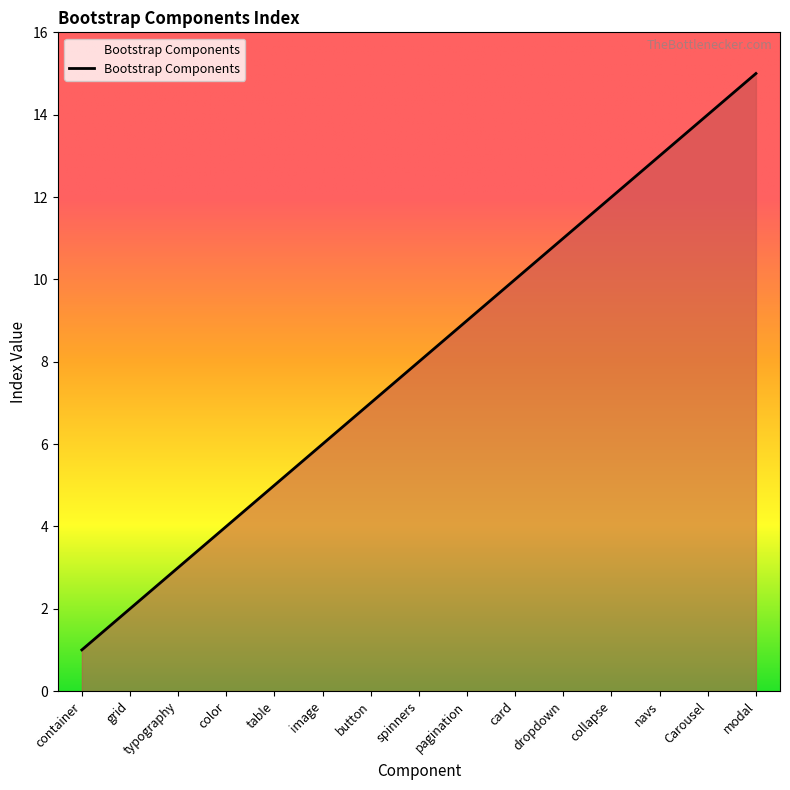

Reading left to right, list all the values displayed in this chart.

container=1	grid=2	typography=3	color=4	table=5	image=6	button=7	spinners=8	pagination=9	card=10	dropdown=11	collapse=12	navs=13	Carousel=14	modal=15